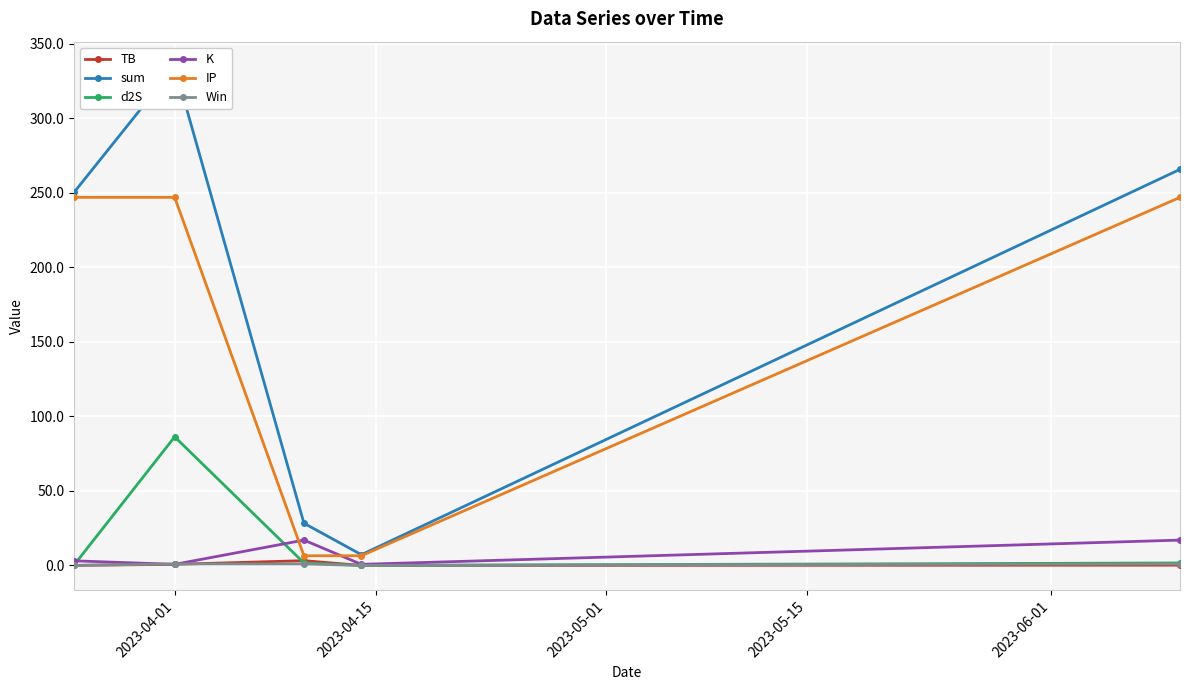

What is the maximum value for d2S?

86.3